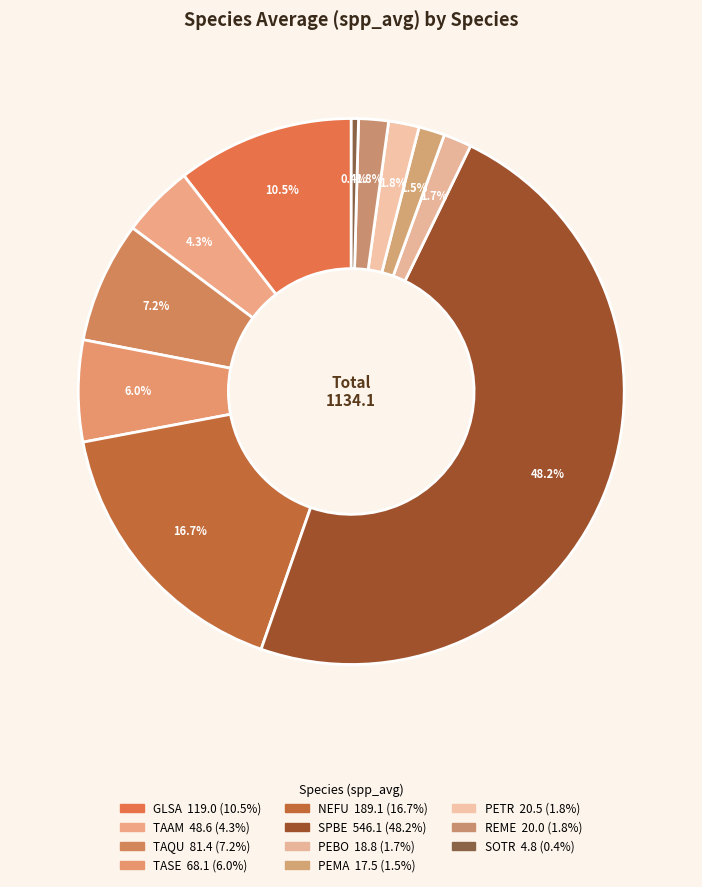

To the nearest percent, what percentage of the pie is GLSA?

10%